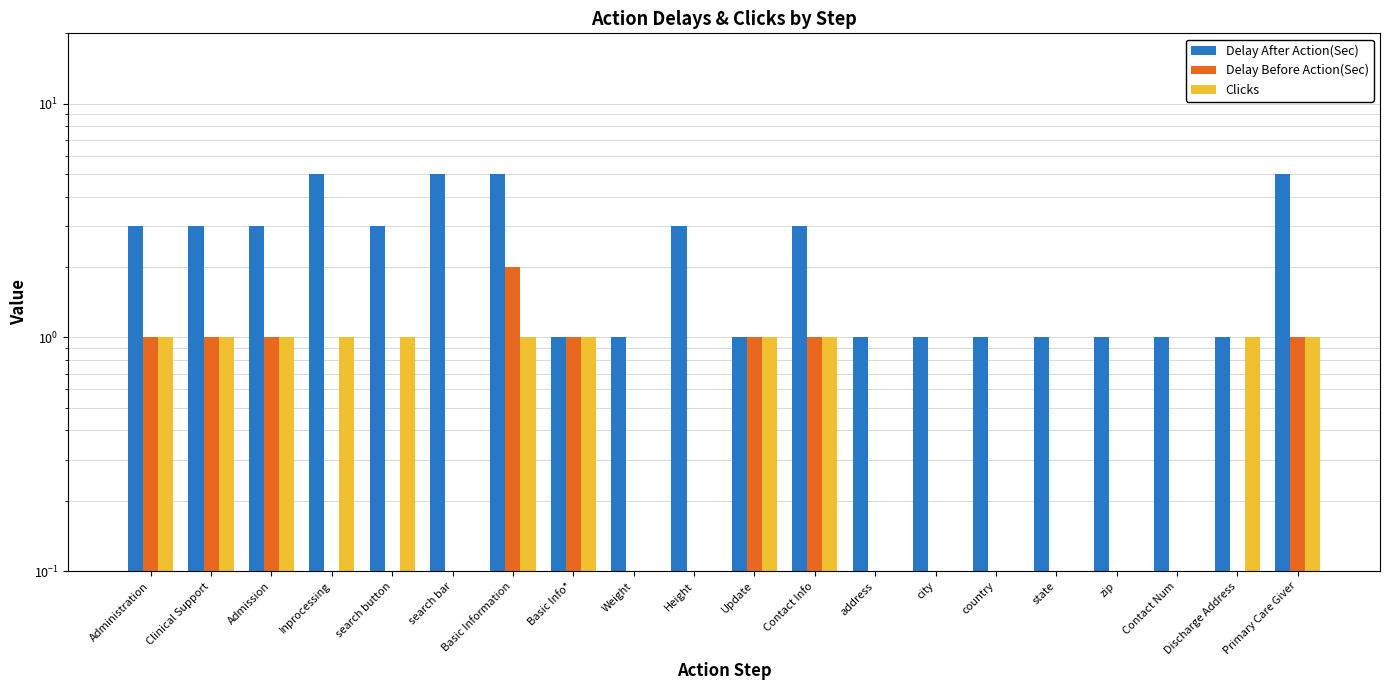

List the series in order of their peak value, lowest first.

Clicks, Delay Before Action(Sec), Delay After Action(Sec)